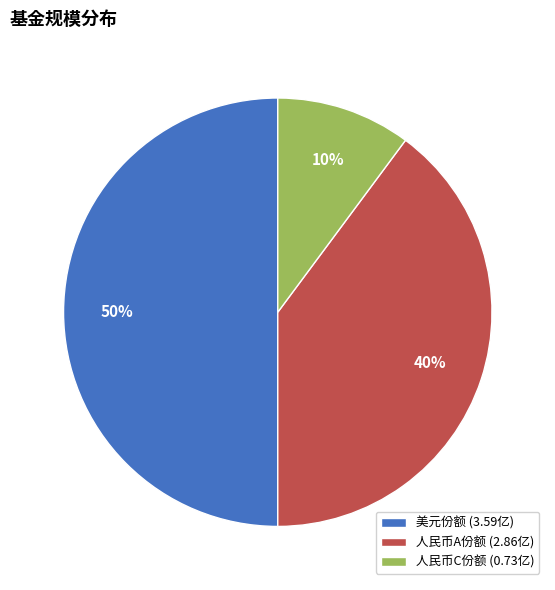

To the nearest percent, what is the average slice percentage?

33%